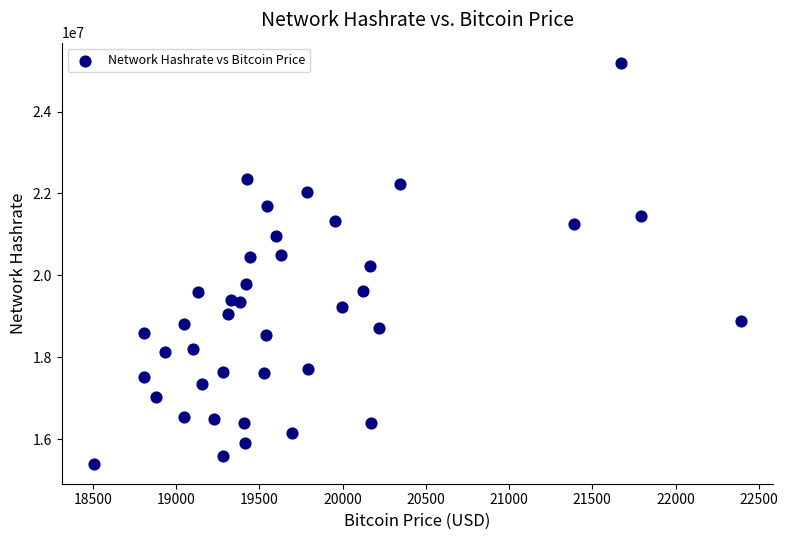

What is the range of Y values (max minus min)?

9785126.7